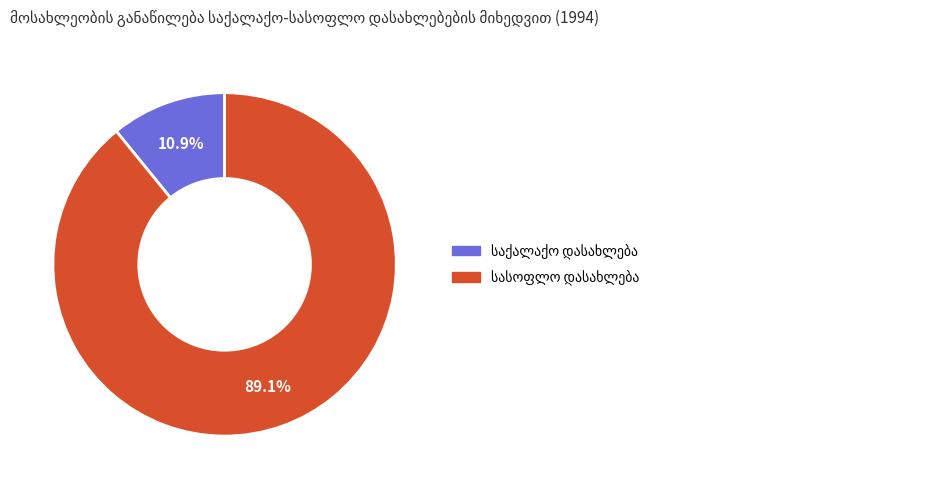

Is there a majority slice in this chart?

Yes